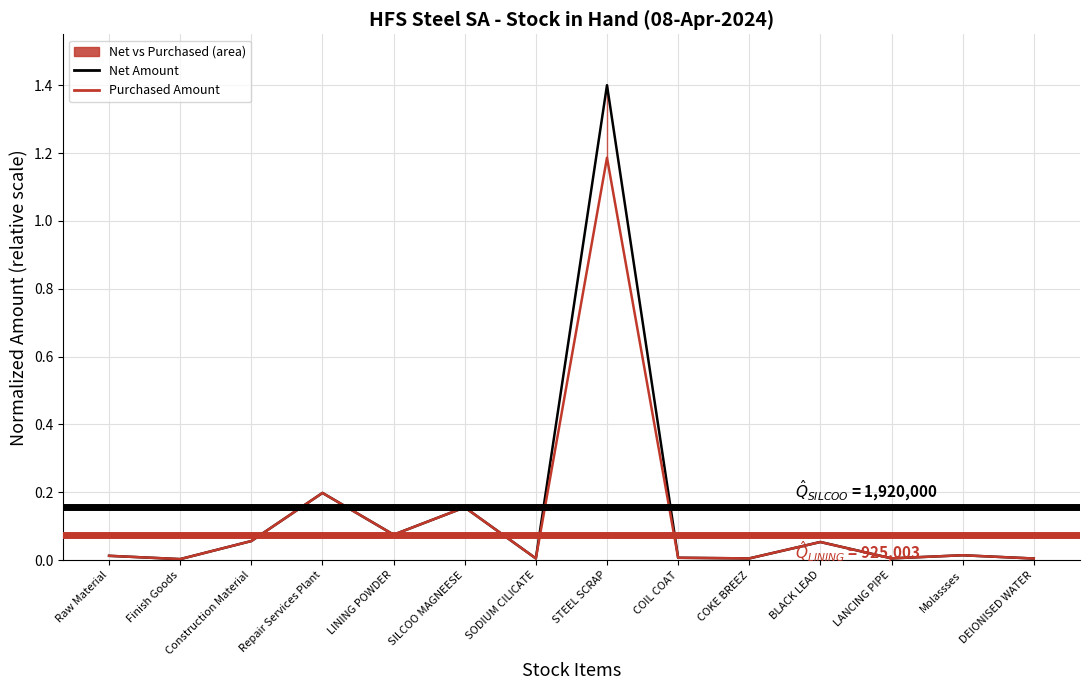

Count the number of data series in this chart.

2